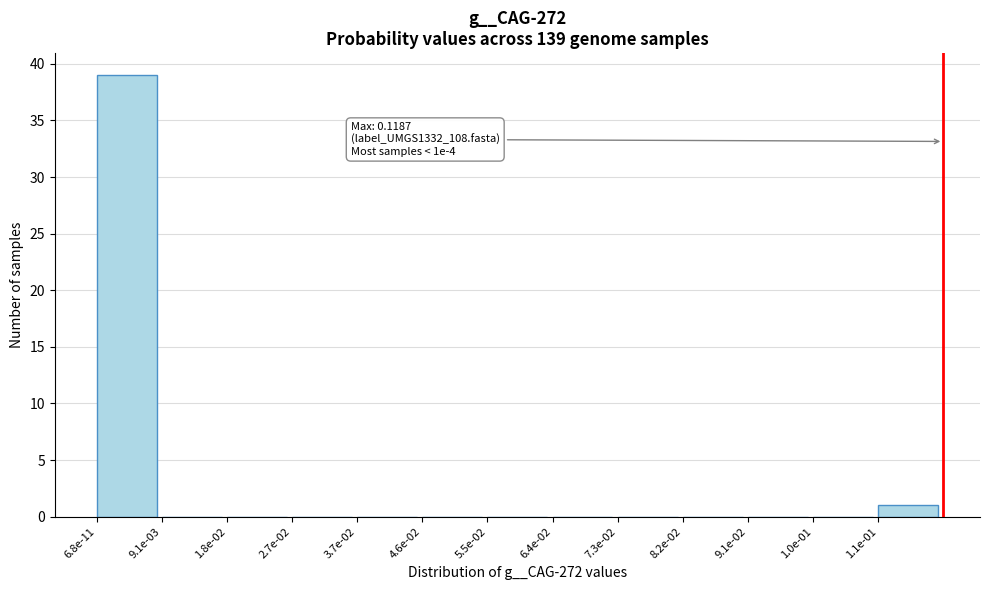

Reading right to left, what are all the values shown in this chart?

1.1e-01=1	1.0e-01=0	9.1e-02=0	8.2e-02=0	7.3e-02=0	6.4e-02=0	5.5e-02=0	4.6e-02=0	3.7e-02=0	2.7e-02=0	1.8e-02=0	9.1e-03=0	6.8e-11=39